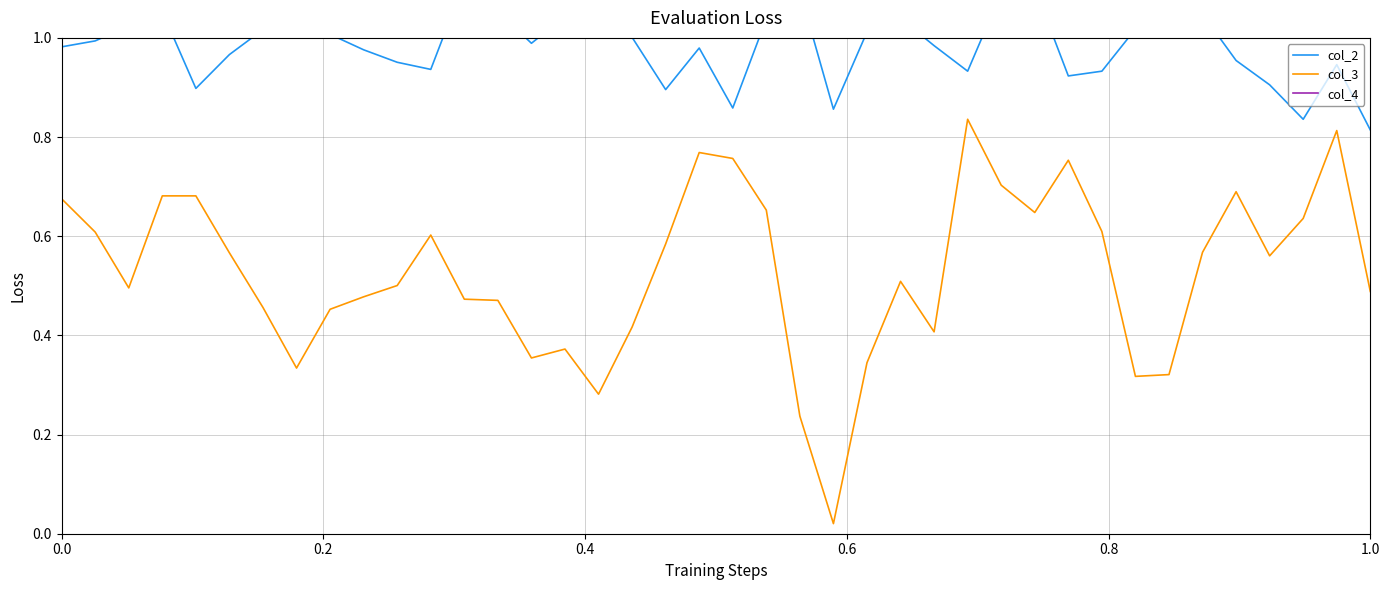

True or false: col_3 has a value of 1.1 at 29.

False